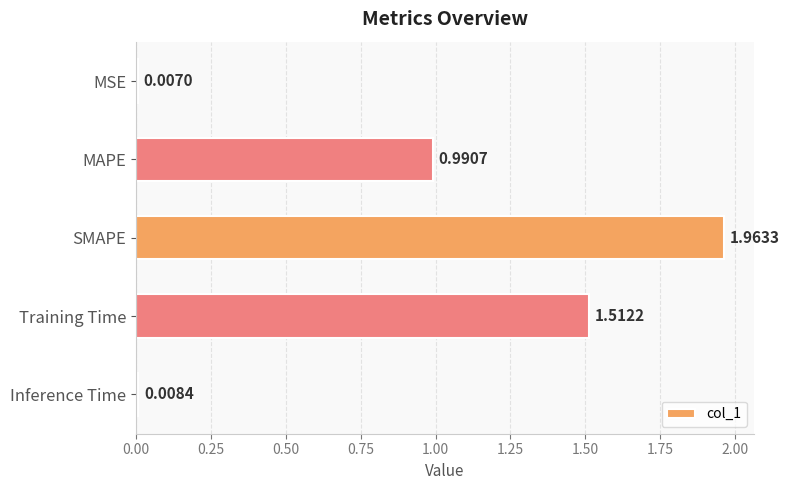

How many bars are there in total?

5